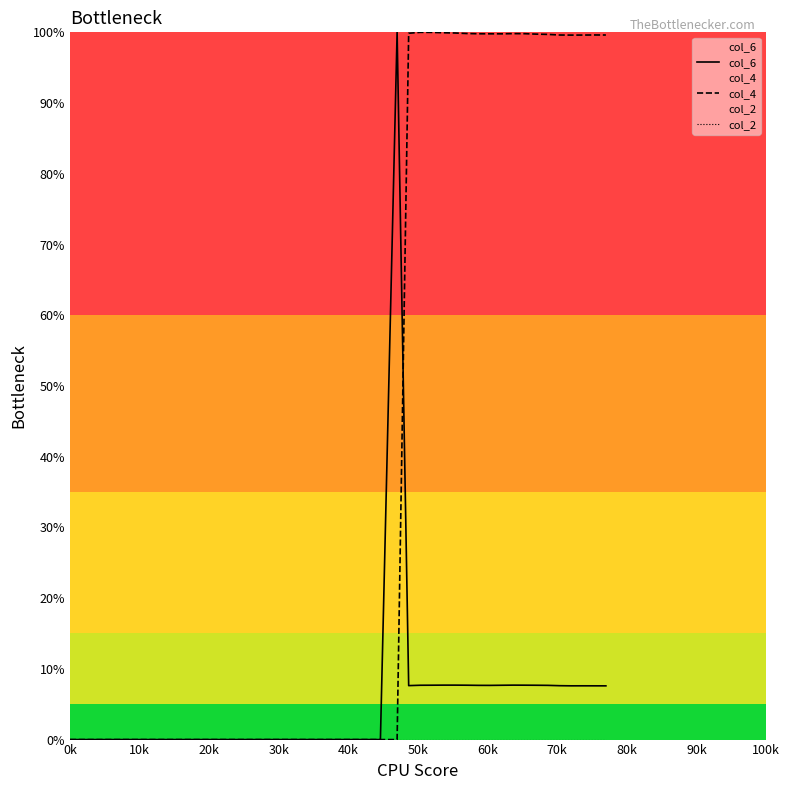

Which series has the largest range (max minus min)?

col_6